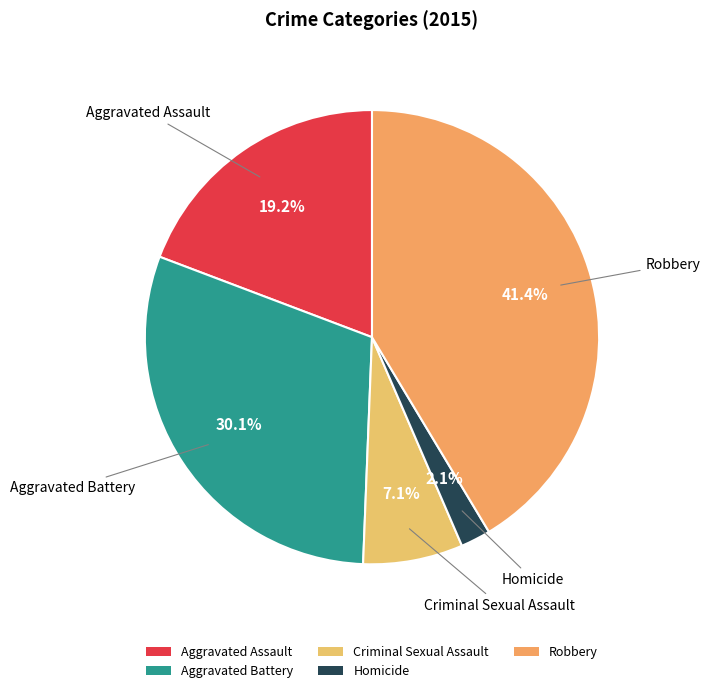

Is the sum of Criminal Sexual Assault and Aggravated Battery greater than half?

No